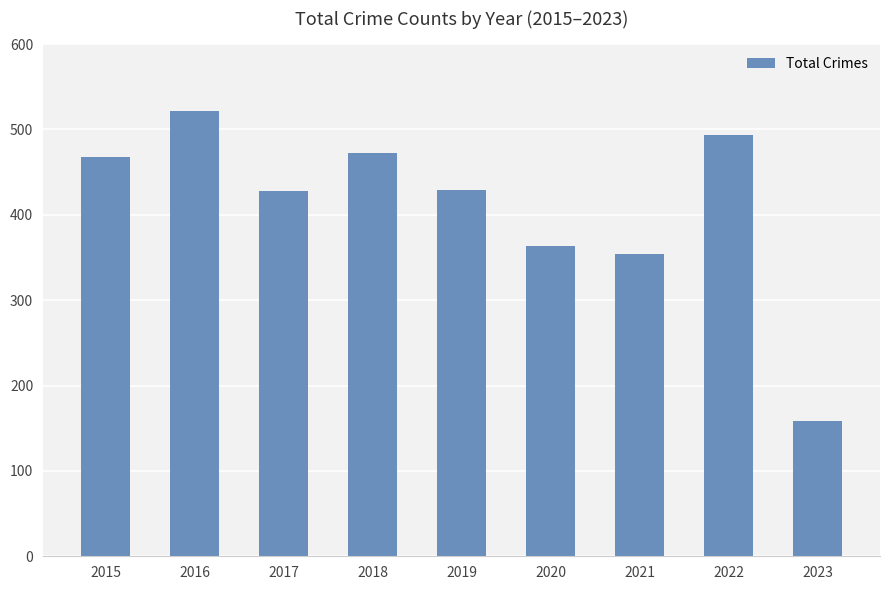

Between 2020 and 2019, which is larger?

2019